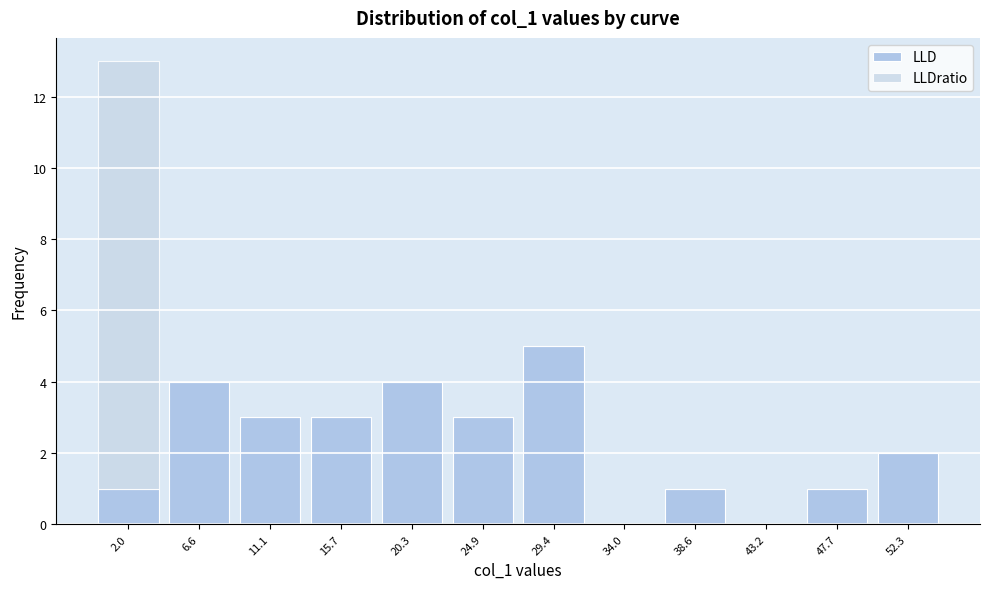

Reading left to right, list every stacked bar in this chart as the range it spans on the x-axis followed by its total height. Neither the bar edges nor the heights are printed on the chart, so give them approximately, as read against the axes.

-0.5 to 4.5: 13
4.5 to 9.0: 4
9.0 to 13.5: 3
13.5 to 18.0: 3
18.0 to 22.5: 4
22.5 to 27.0: 3
27.0 to 31.5: 5
31.5 to 36.5: 0
36.5 to 41.0: 1
41.0 to 45.5: 0
45.5 to 50.0: 1
50.0 to 54.5: 2